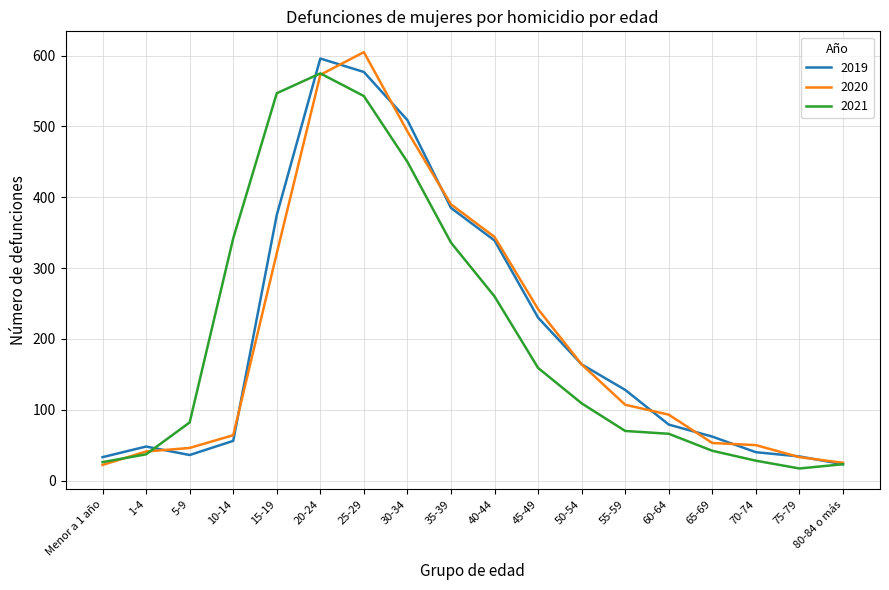

What is the maximum value shown in the chart?

605